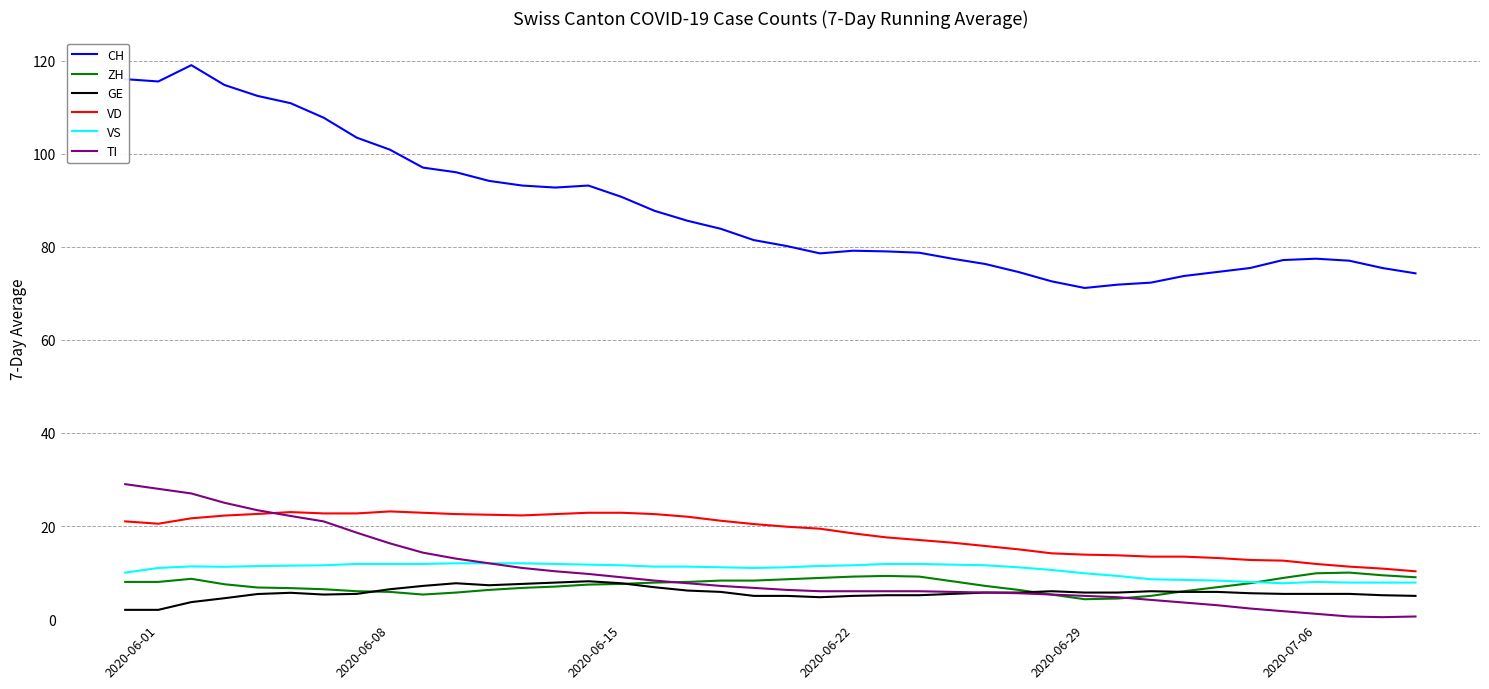

Which series has the widest spread of values?

CH